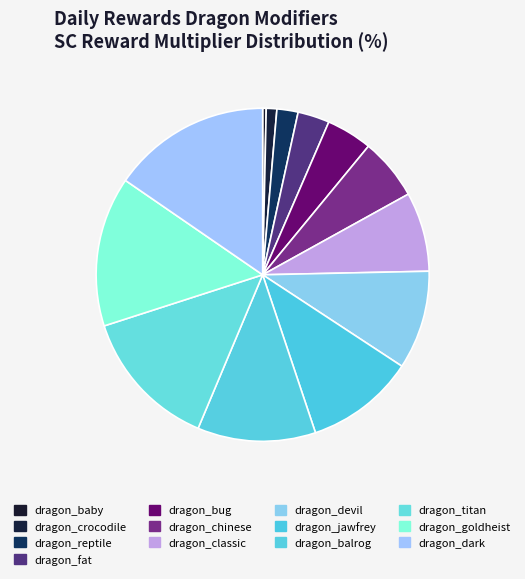

How many slices are in this pie chart?

13